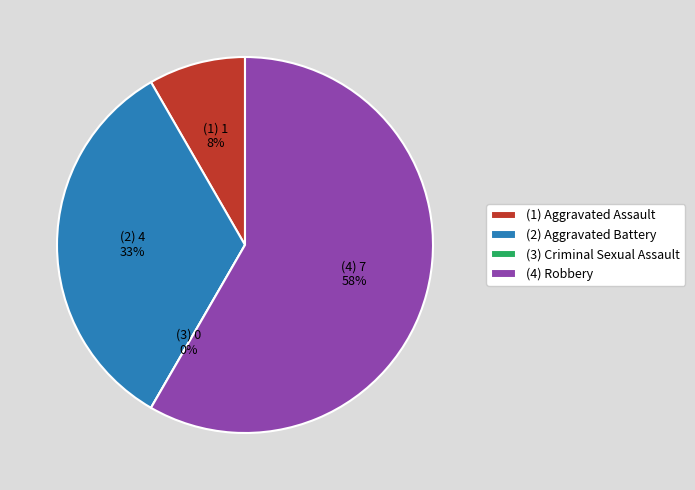

Which slice is the smallest?

Criminal Sexual Assault